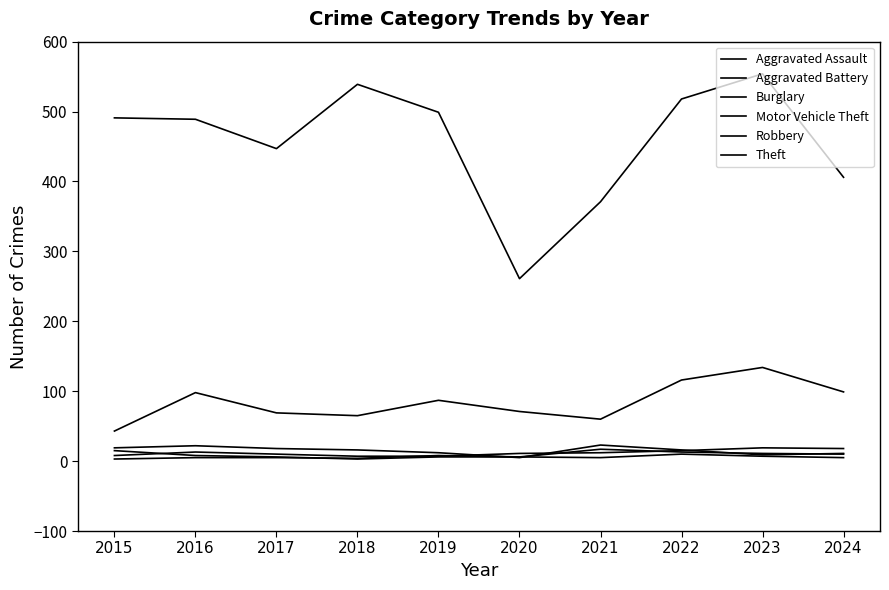

List the series in order of their peak value, highest first.

Theft, Motor Vehicle Theft, Burglary, Aggravated Assault, Aggravated Battery, Robbery